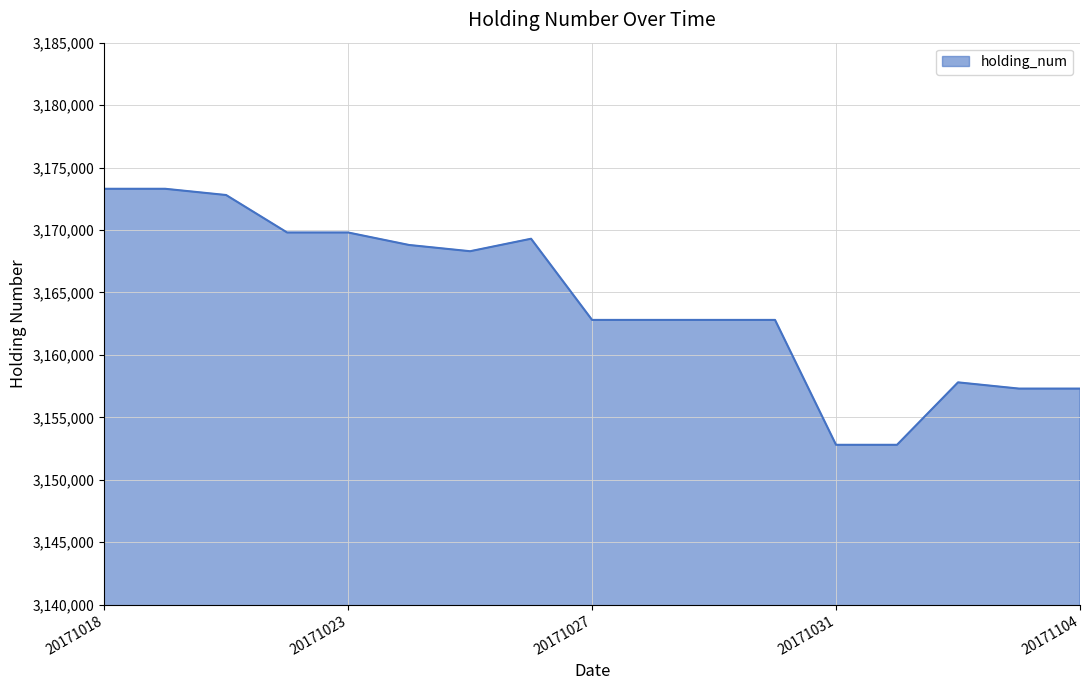

What is the average value?

3164388